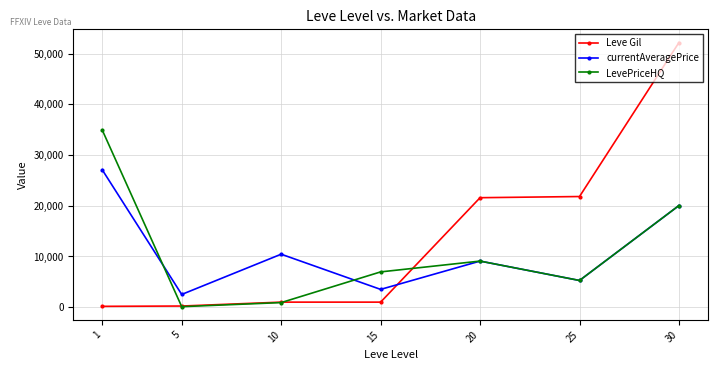

At which label is LevePriceHQ closest to 17540?

30